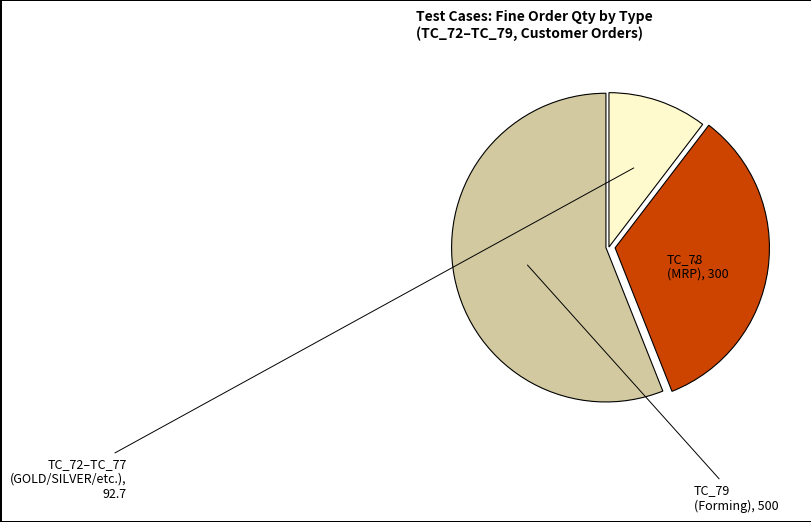

Count the number of slices in the pie.

3